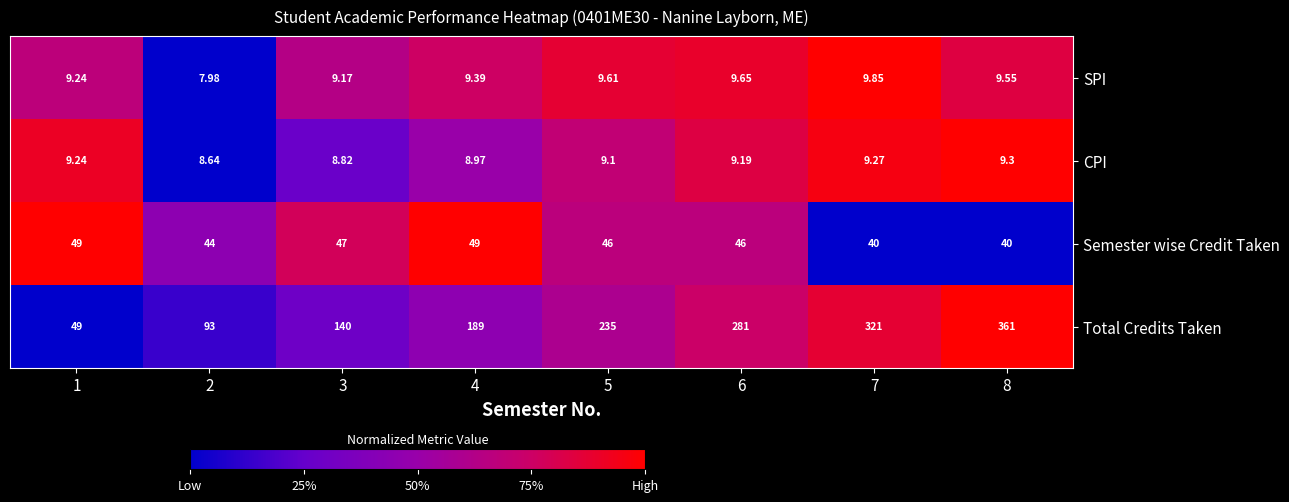

List the series in order of their peak value, lowest first.

CPI, SPI, Semester wise Credit Taken, Total Credits Taken